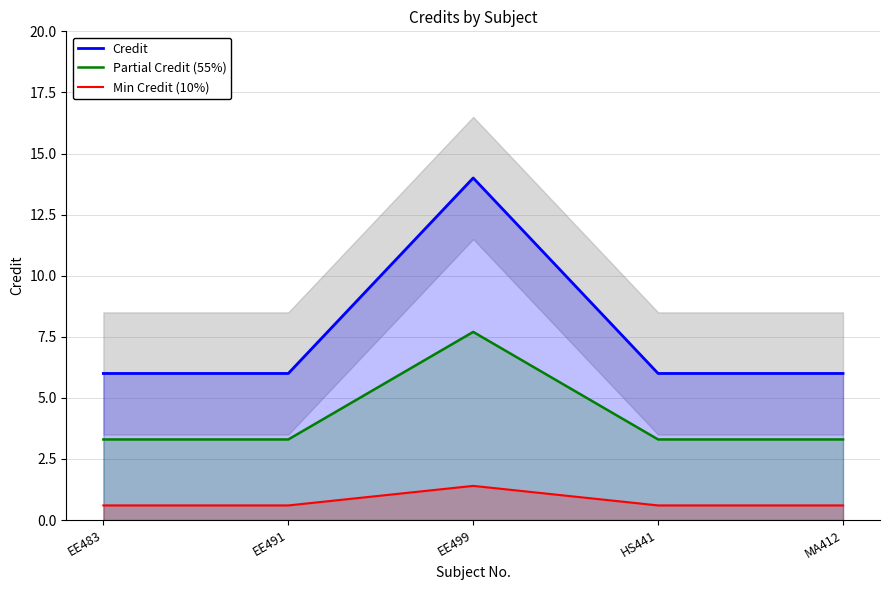

Reading left to right, list all the values displayed in this chart.

Credit: EE483=6.0	EE491=6.0	EE499=14.0	HS441=6.0	MA412=6.0
Partial Credit (55%): EE483=3.3	EE491=3.3	EE499=7.7	HS441=3.3	MA412=3.3
Min Credit (10%): EE483=0.6	EE491=0.6	EE499=1.4	HS441=0.6	MA412=0.6